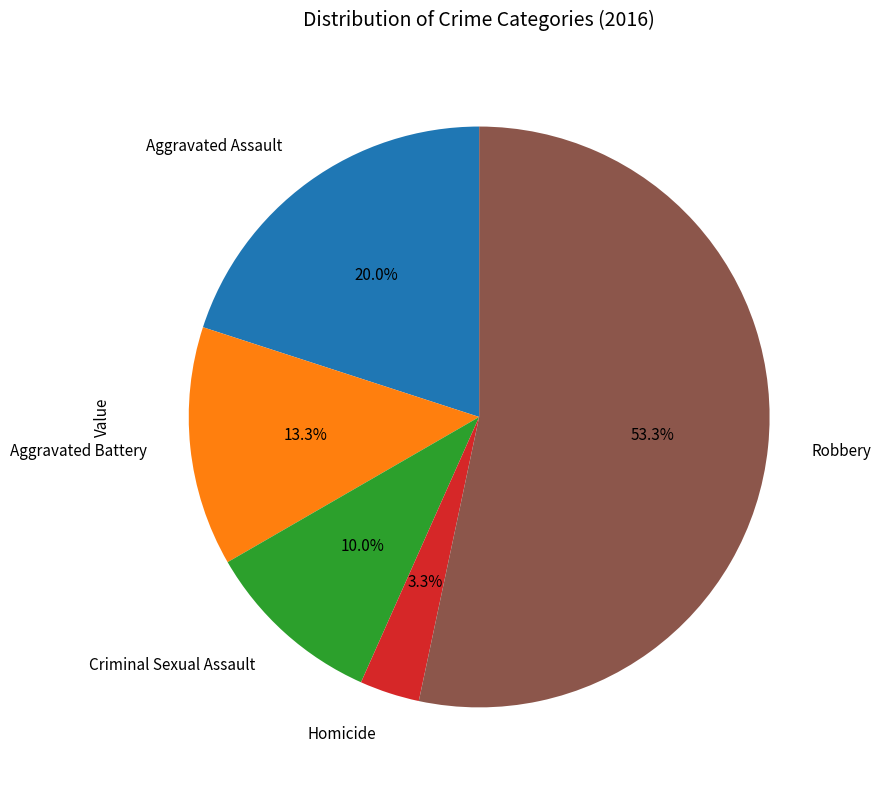

Does Criminal Sexual Assault represent more than half of the total?

No